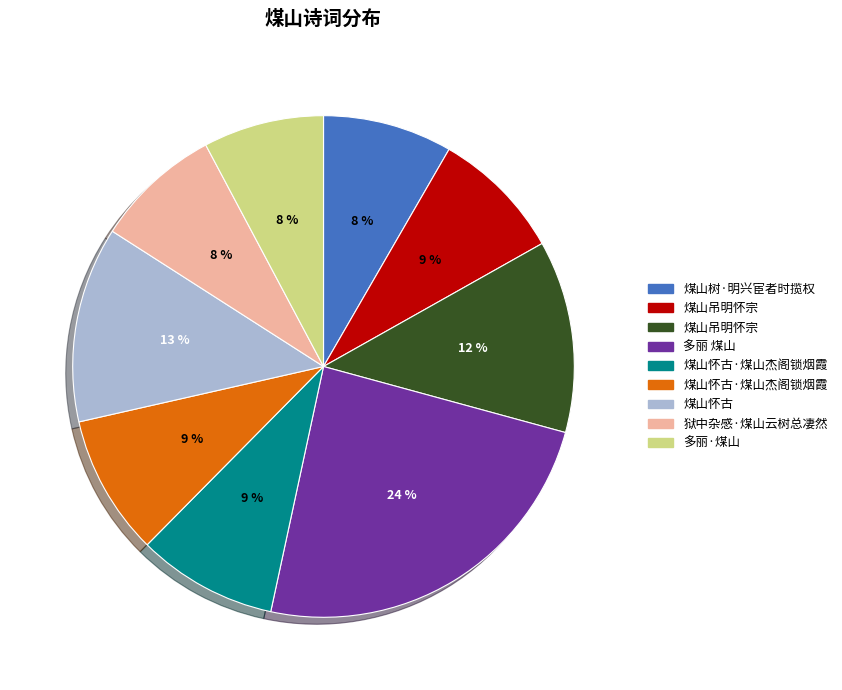

Is there a majority slice in this chart?

No